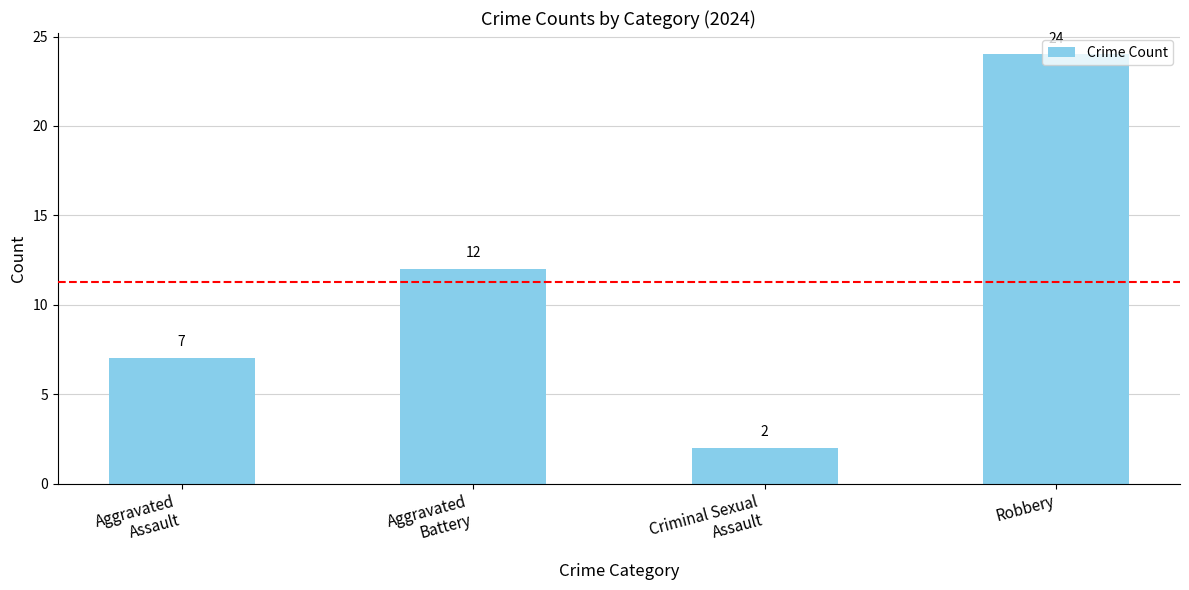

What is the label of the 3rd bar from the right?

Aggravated
Battery